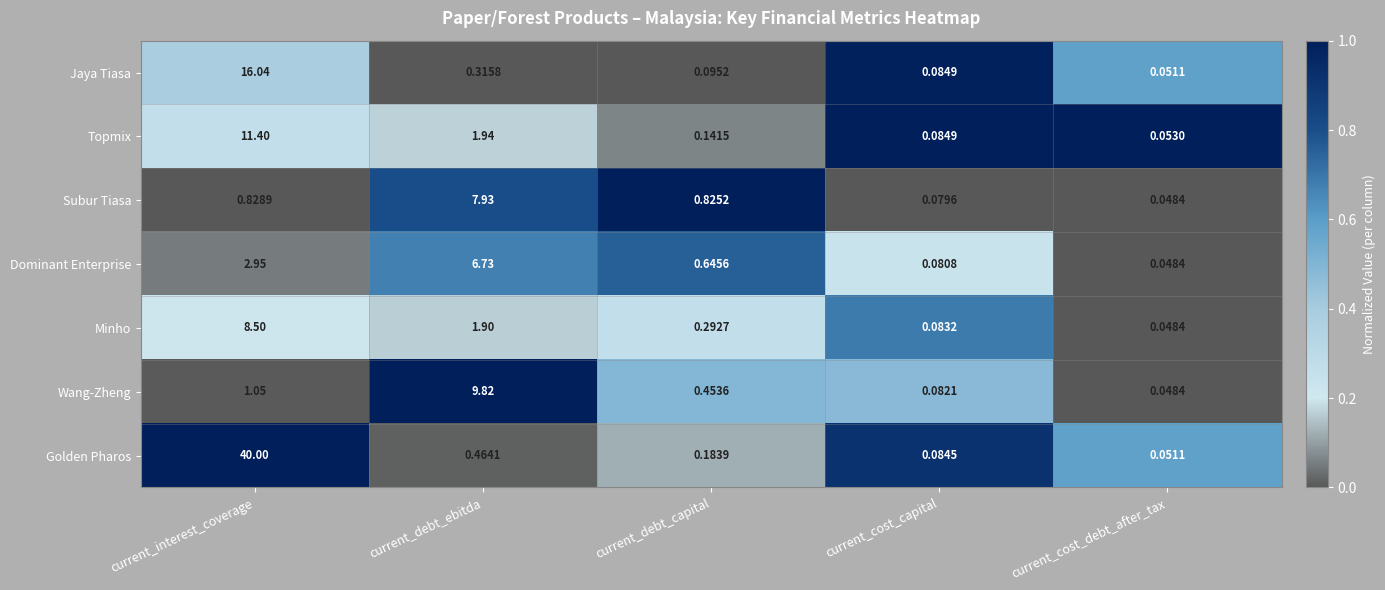

Count the number of categories in the chart.

5